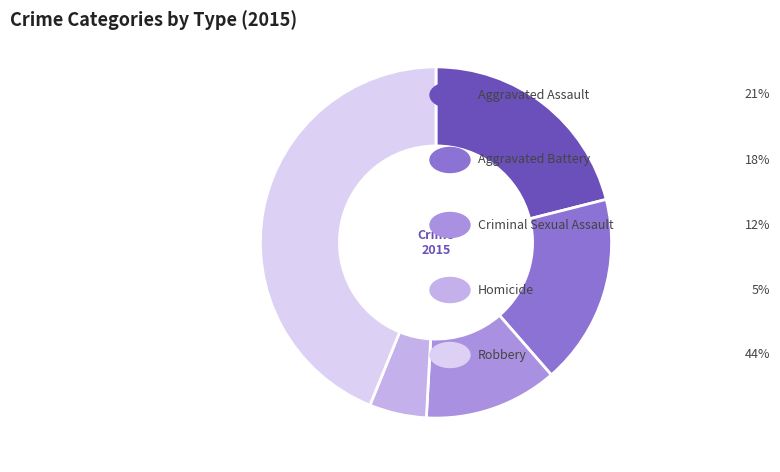

Is there any slice that represents more than half of the pie?

No